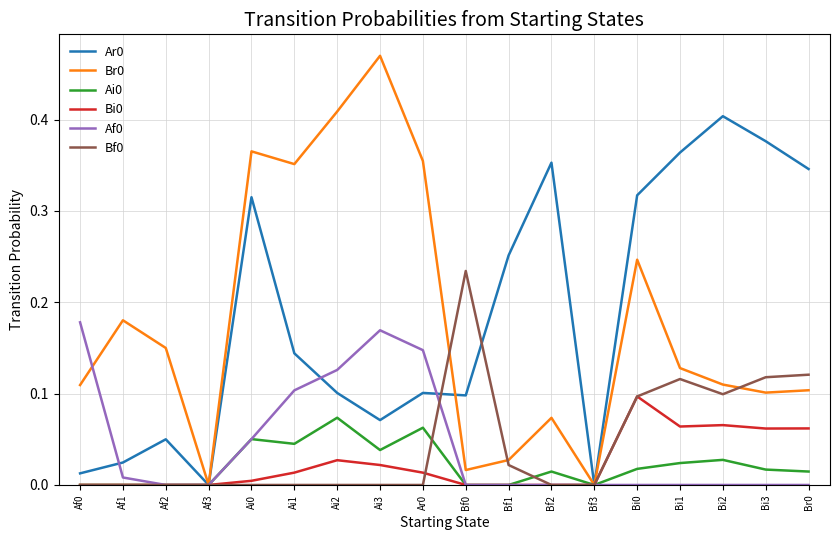

What position from the right is Ai2?

12